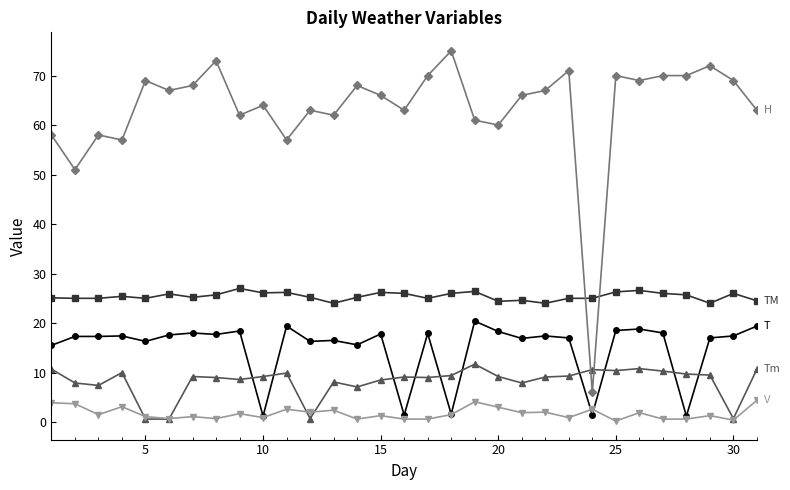

Does the chart have visible grid lines?

No